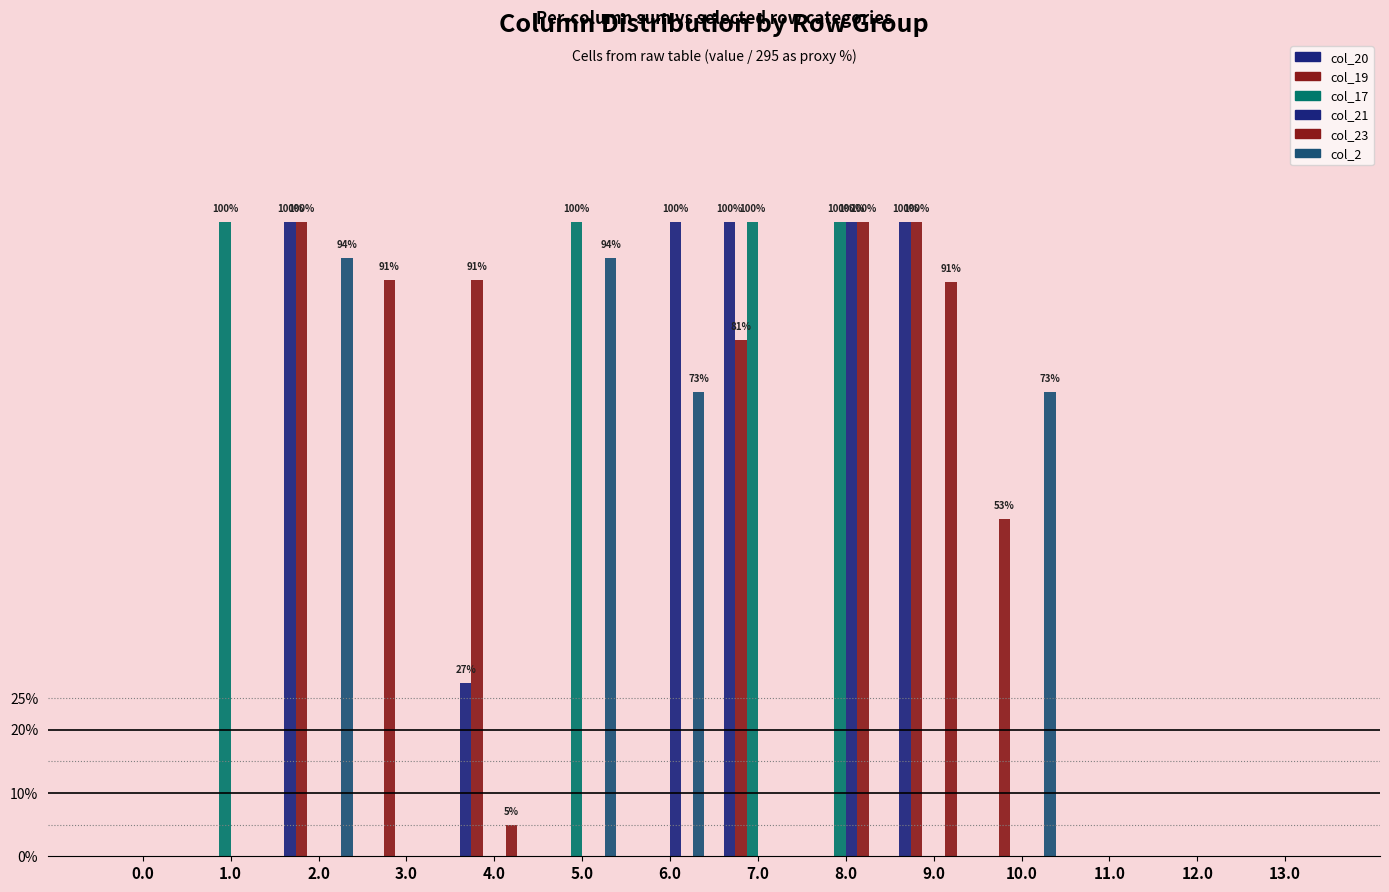

What is the greatest value displayed?

295.0